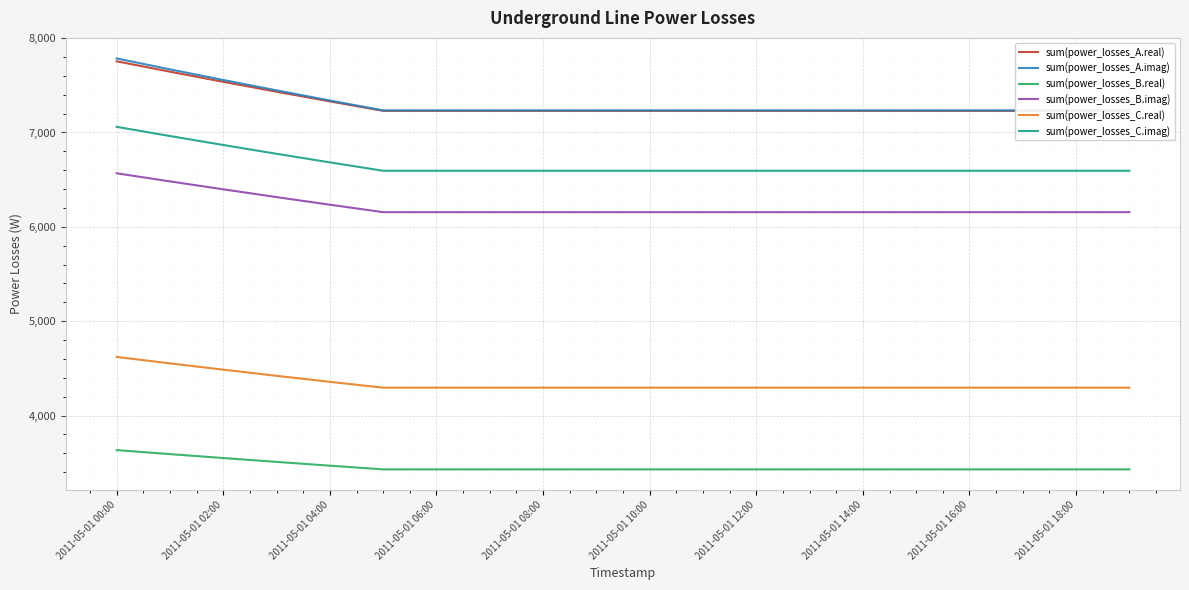

What is the highest value of the sum(power_losses_B.real) series?

3633.8